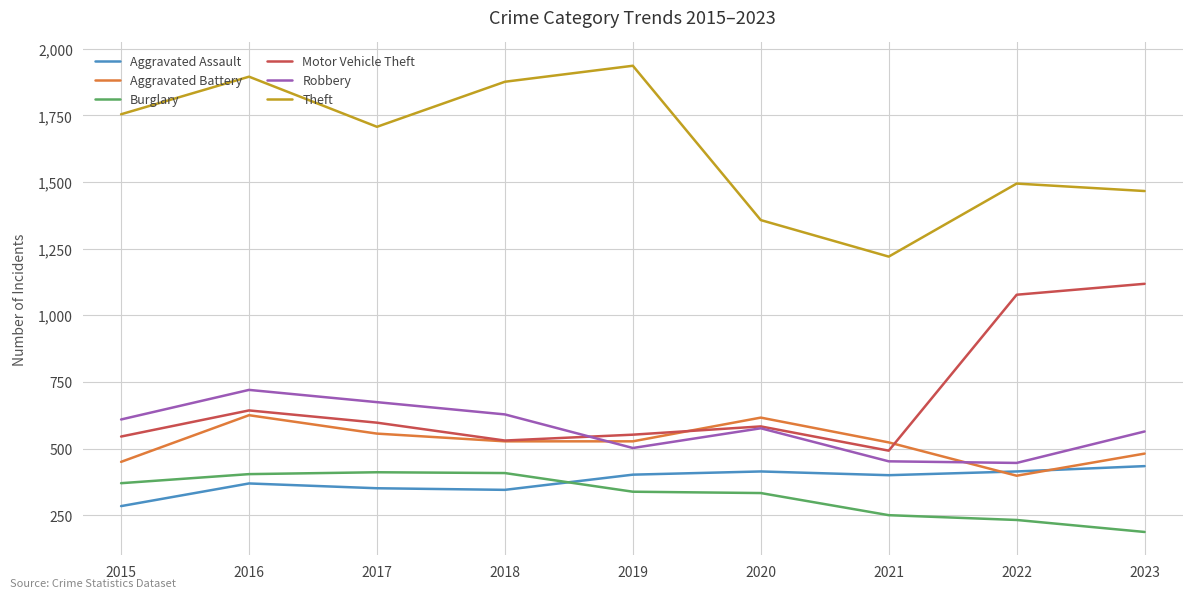

The value of Aggravated Battery at 2018 is 527. True or false?

True